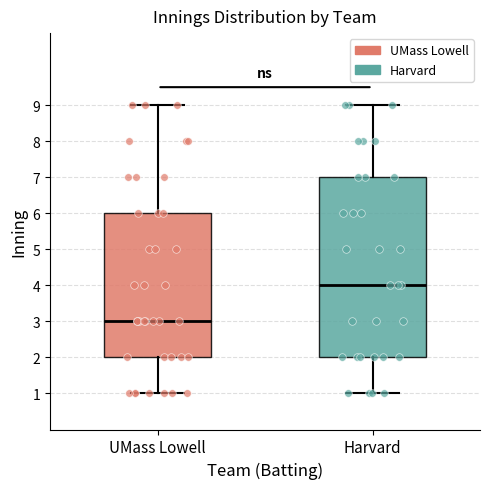

Reading left to right, read every box against the y-axis: the position of its median line, the range the box covers, and the ends of its whiskers. The values are not printed on the chart, so give them approximately, as read against the axis.

UMass Lowell: median 3, box 2 to 6, whiskers 1 to 9
Harvard: median 4, box 2 to 7, whiskers 1 to 9